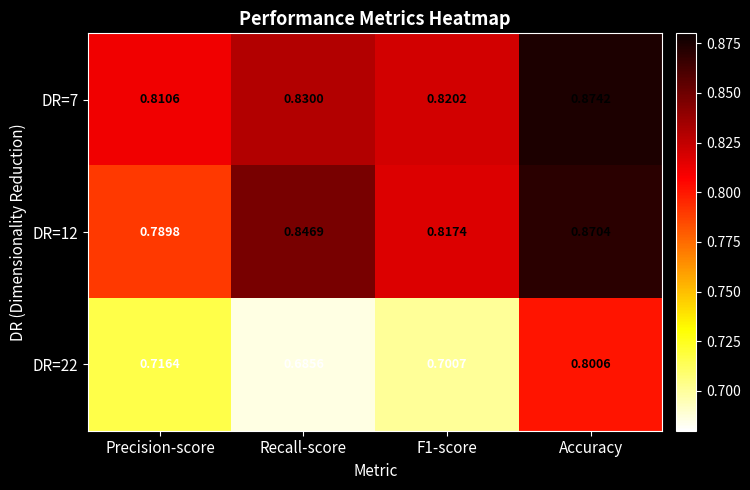

Is the value of DR=22 at Recall-score greater than the value of DR=12 at F1-score?

No